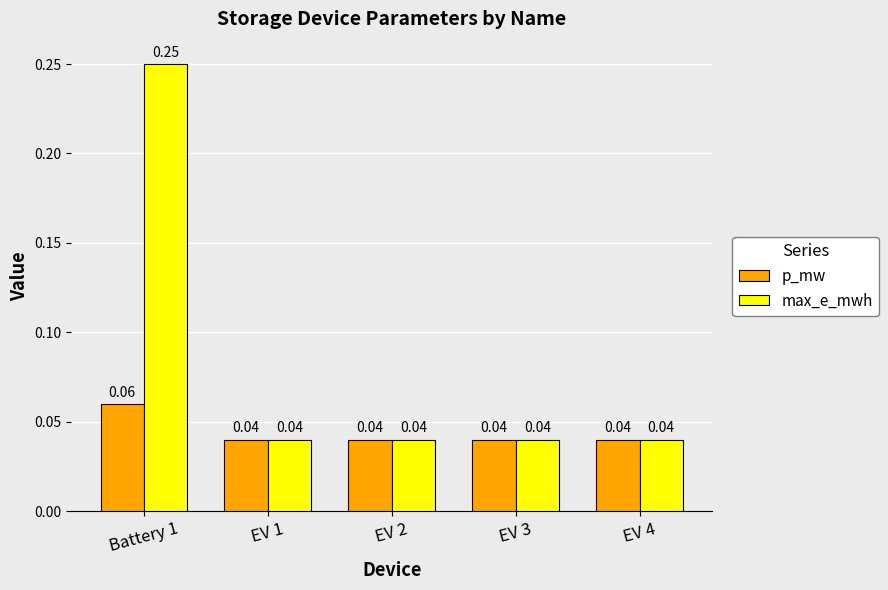

What is the sum of all max_e_mwh values?

0.4